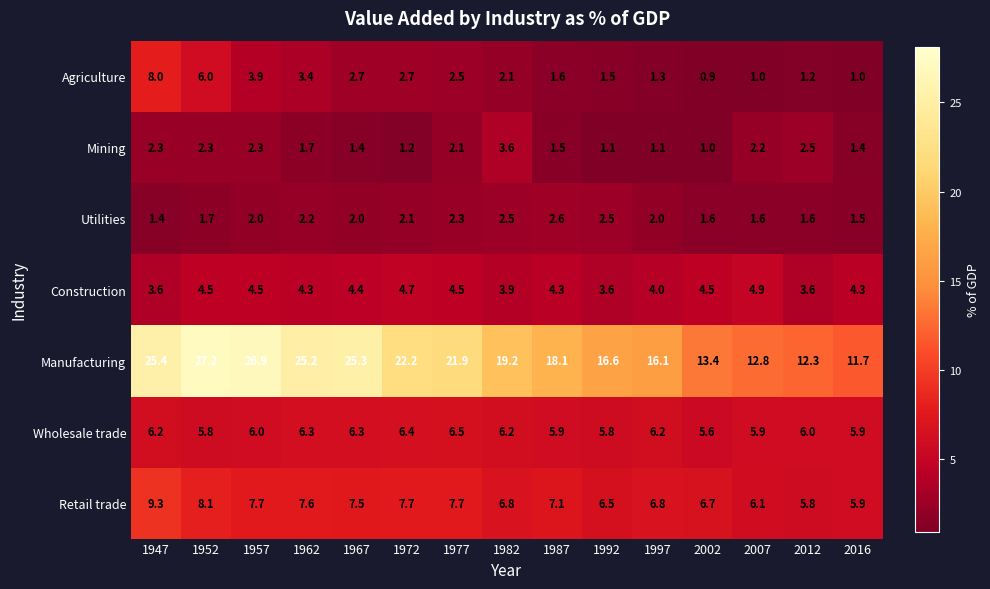

Rank the categories by Manufacturing value from highest to lowest.

1952, 1957, 1947, 1967, 1962, 1972, 1977, 1982, 1987, 1992, 1997, 2002, 2007, 2012, 2016